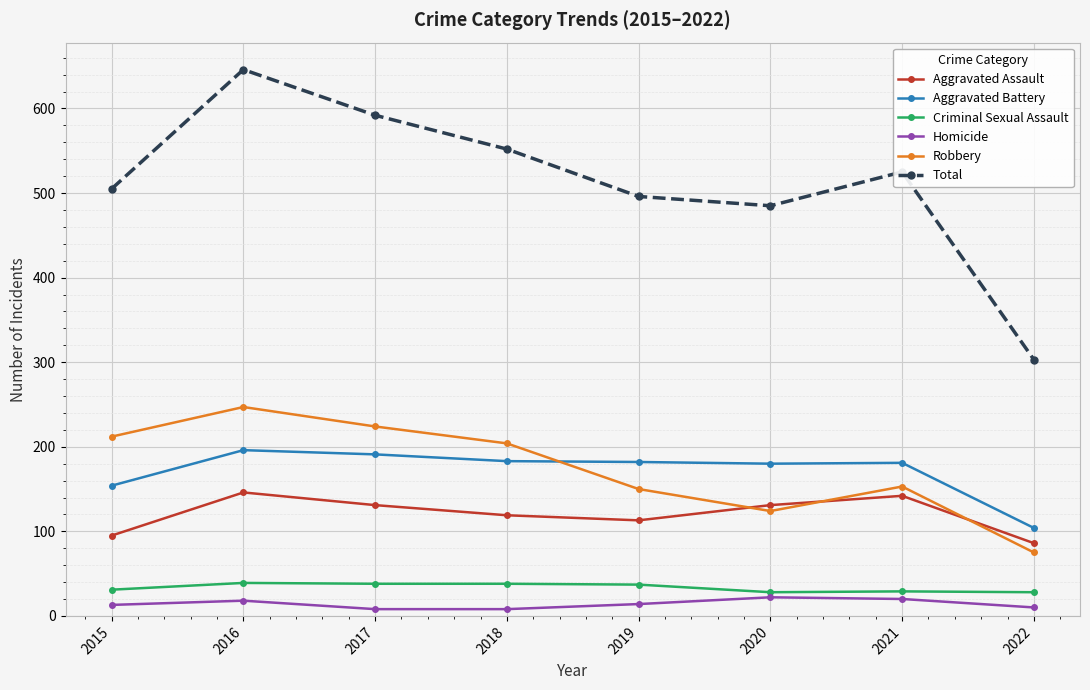

The value of Criminal Sexual Assault at 2018 is 38. True or false?

True